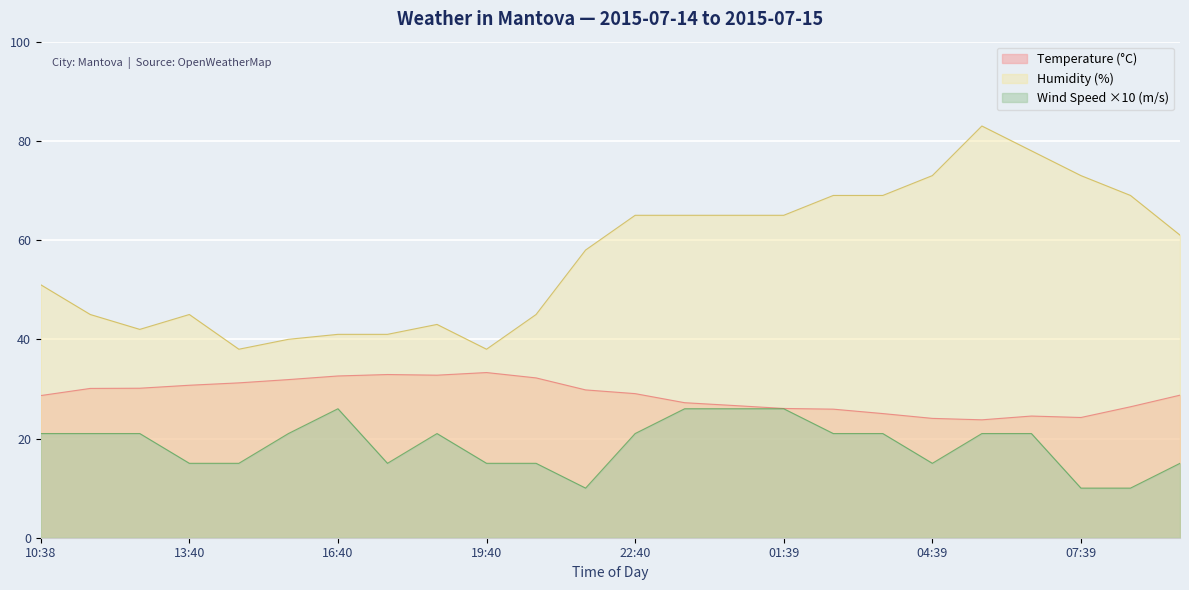

What is the approximate value of Wind Speed (m/s) at 02:40?

21.0